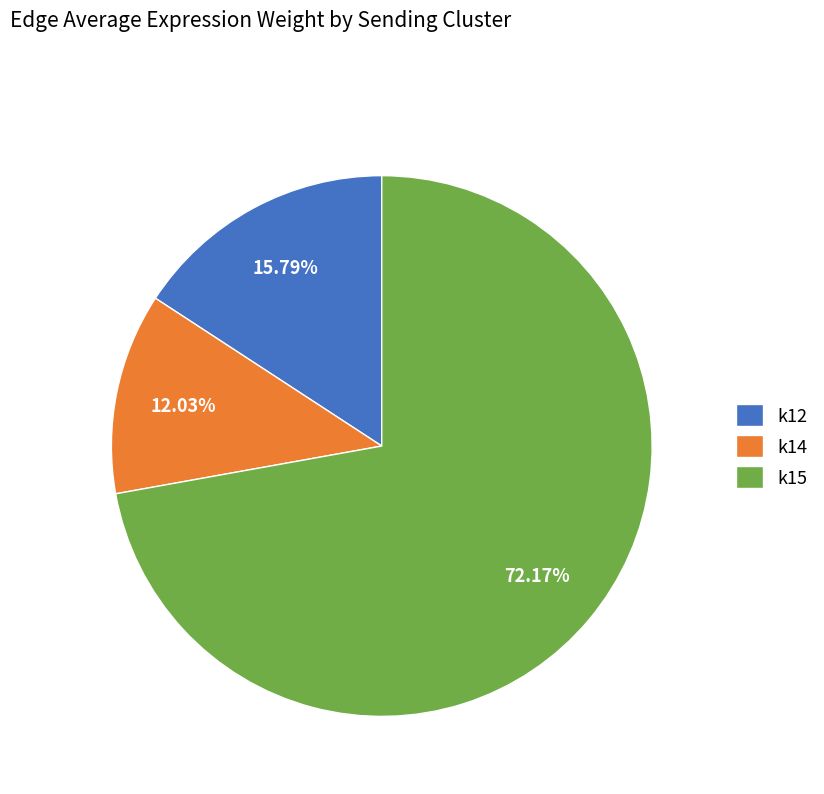

Count the number of slices in the pie.

3